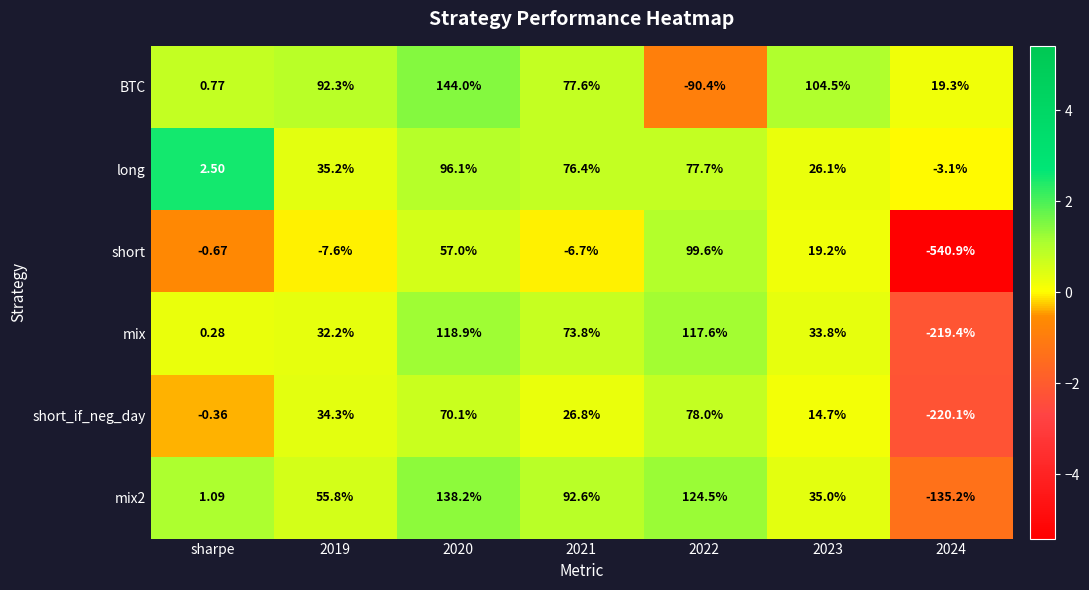

How many series are shown in this chart?

6